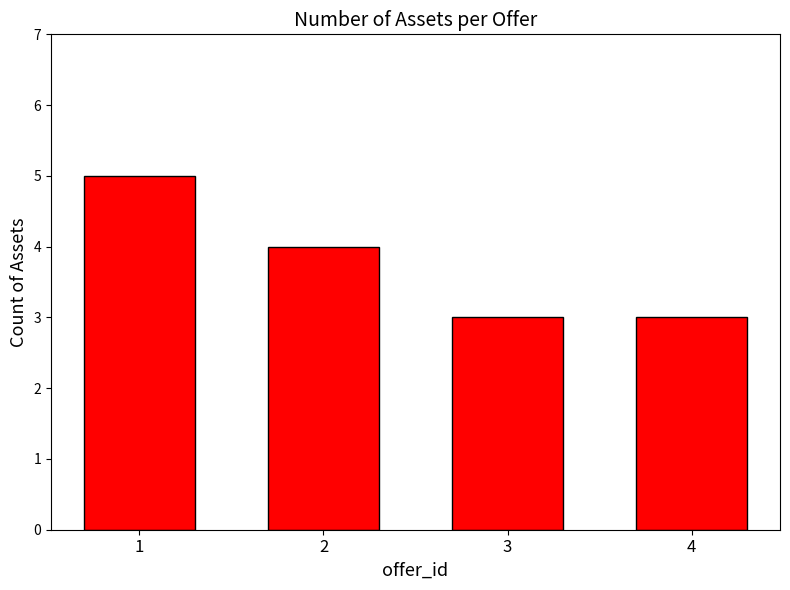

Count the number of data series in this chart.

1